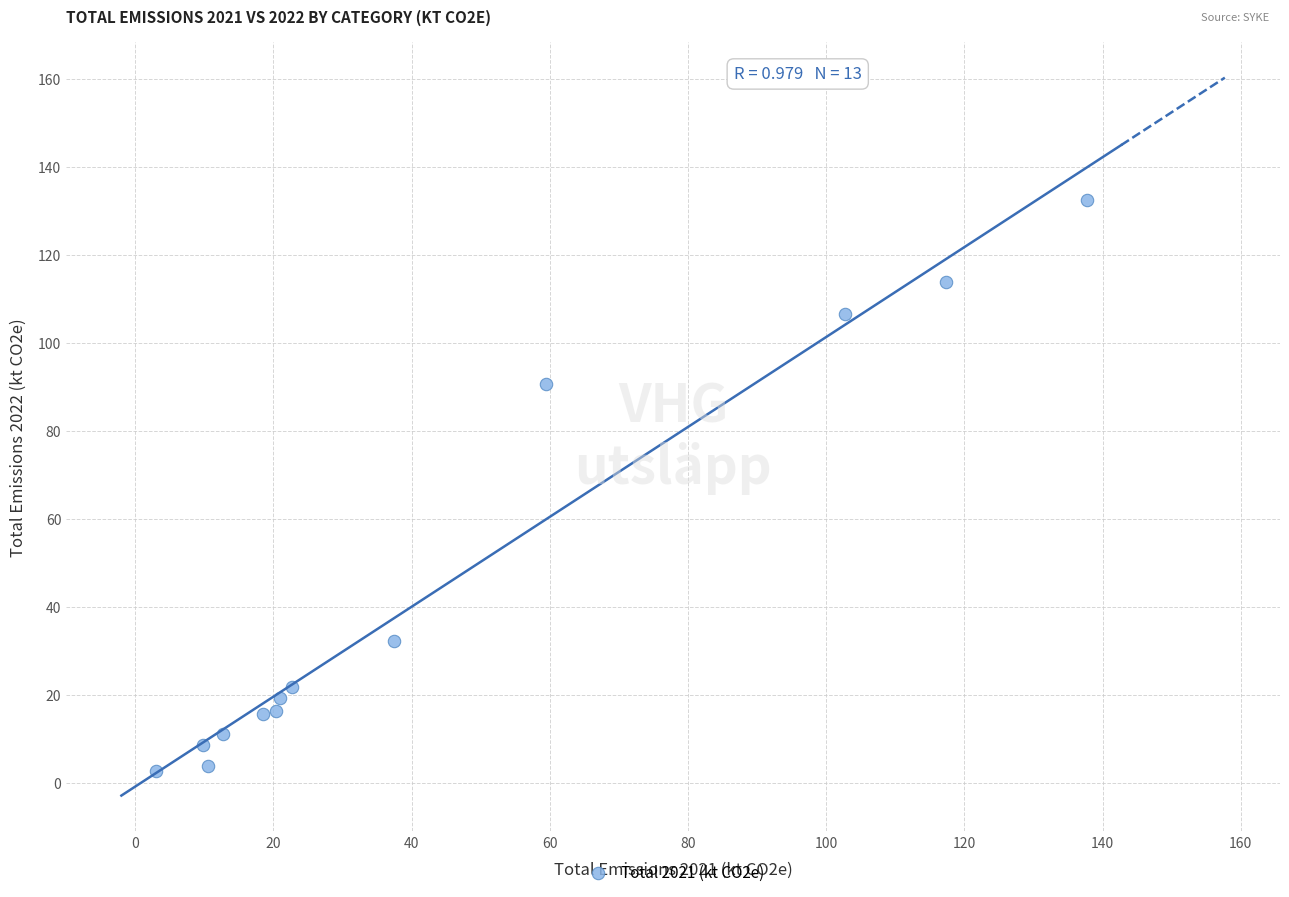

What is the range of X values (max minus min)?

134.7